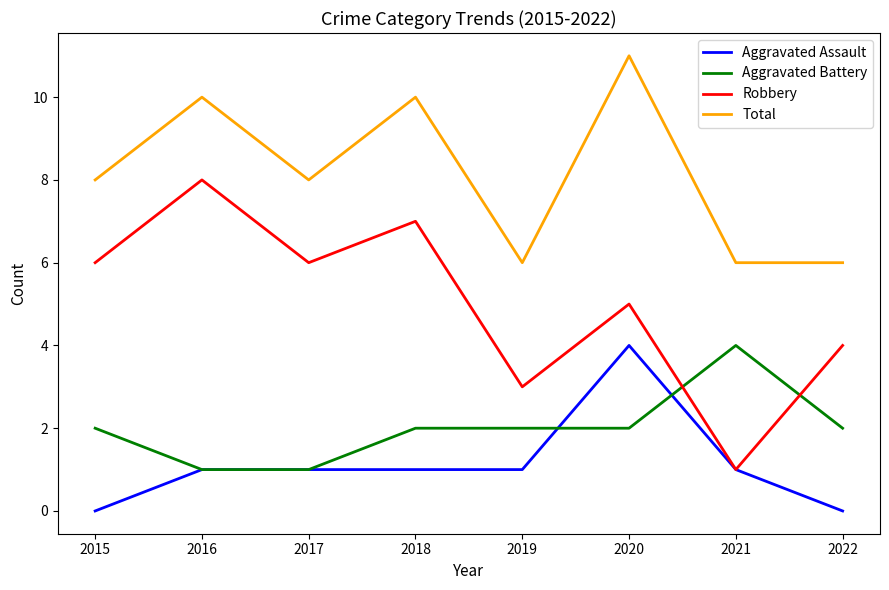

How many Aggravated Assault values are between 1 and 2?

5